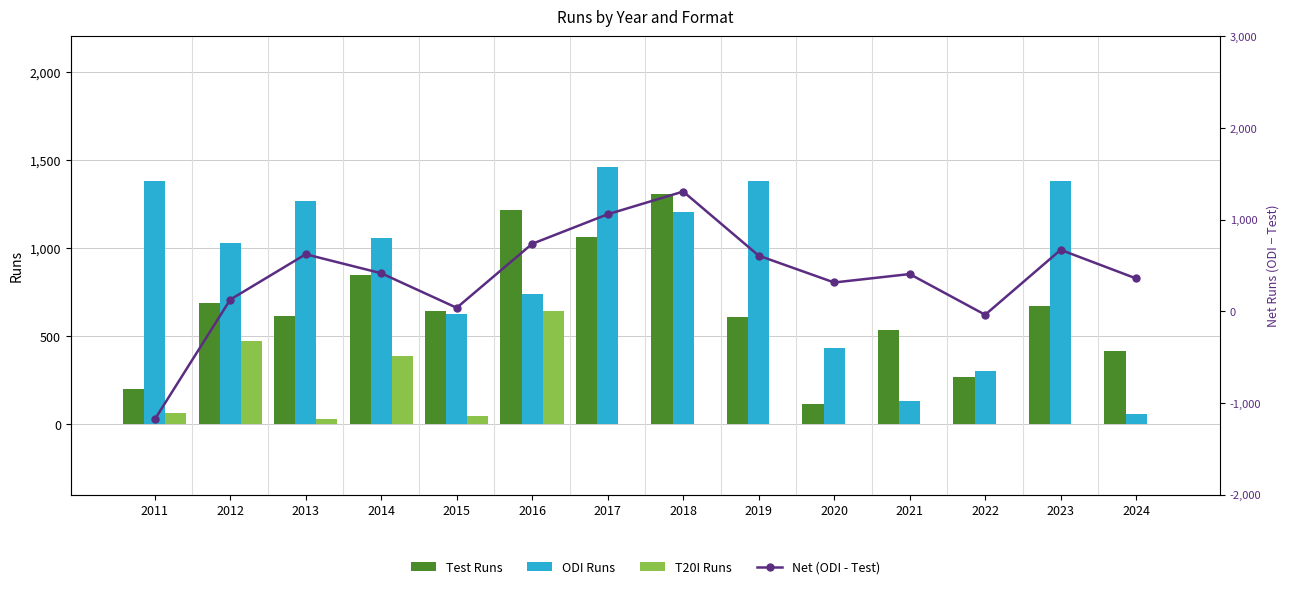

Rank the categories by Net (ODI - Test) value from lowest to highest.

2011, 2022, 2015, 2012, 2020, 2024, 2021, 2014, 2019, 2013, 2023, 2016, 2017, 2018